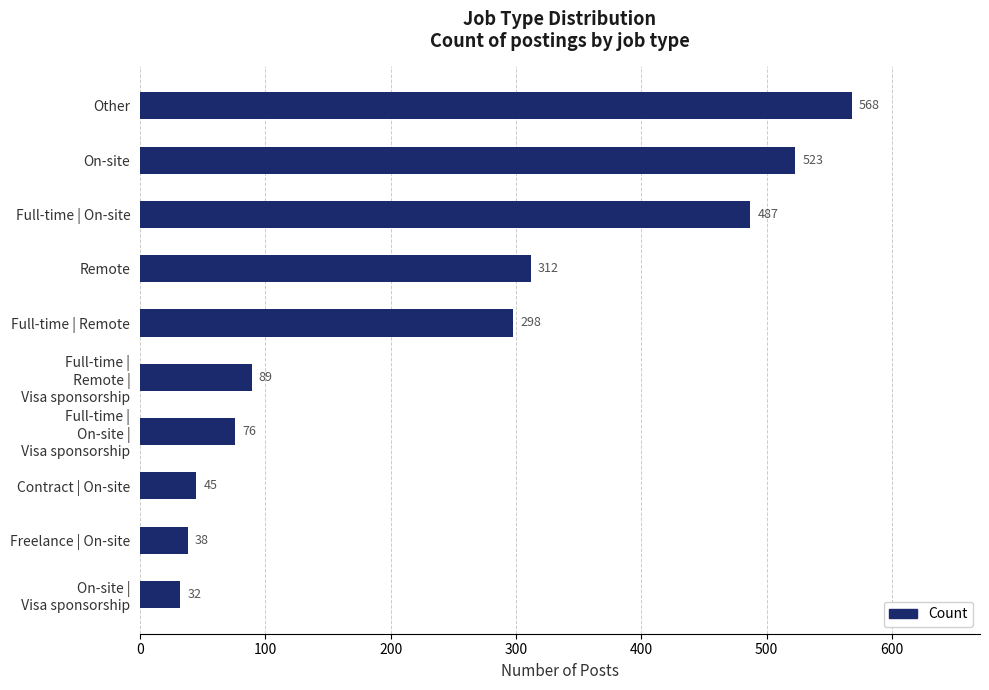

Count the number of categories in the chart.

10